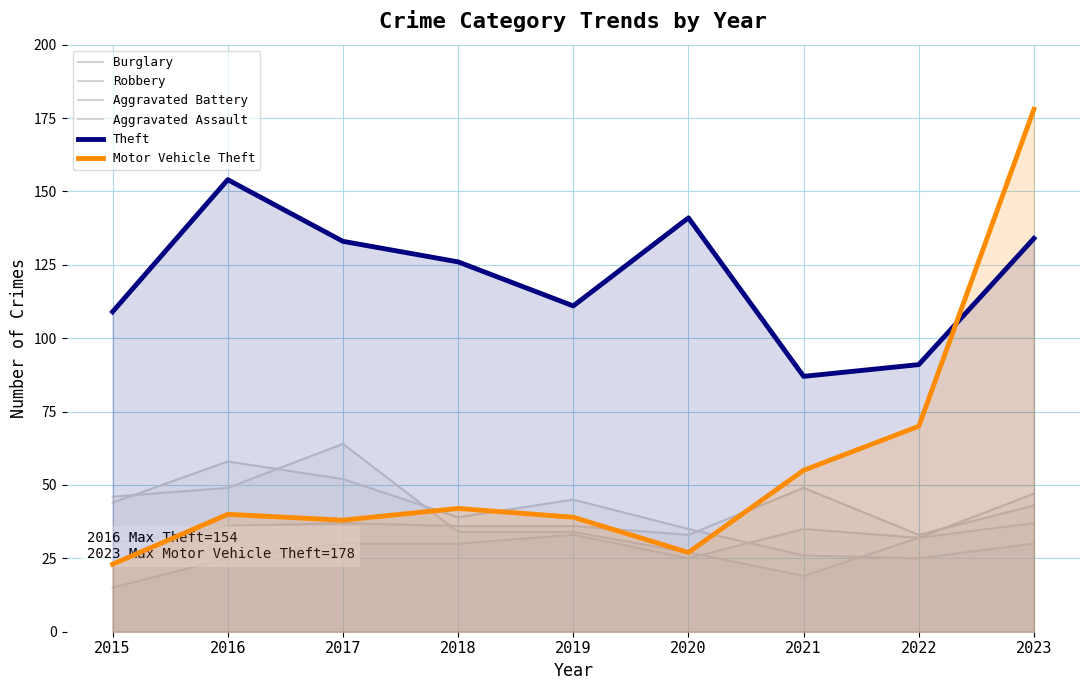

Where is the first local maximum for Burglary?

2016